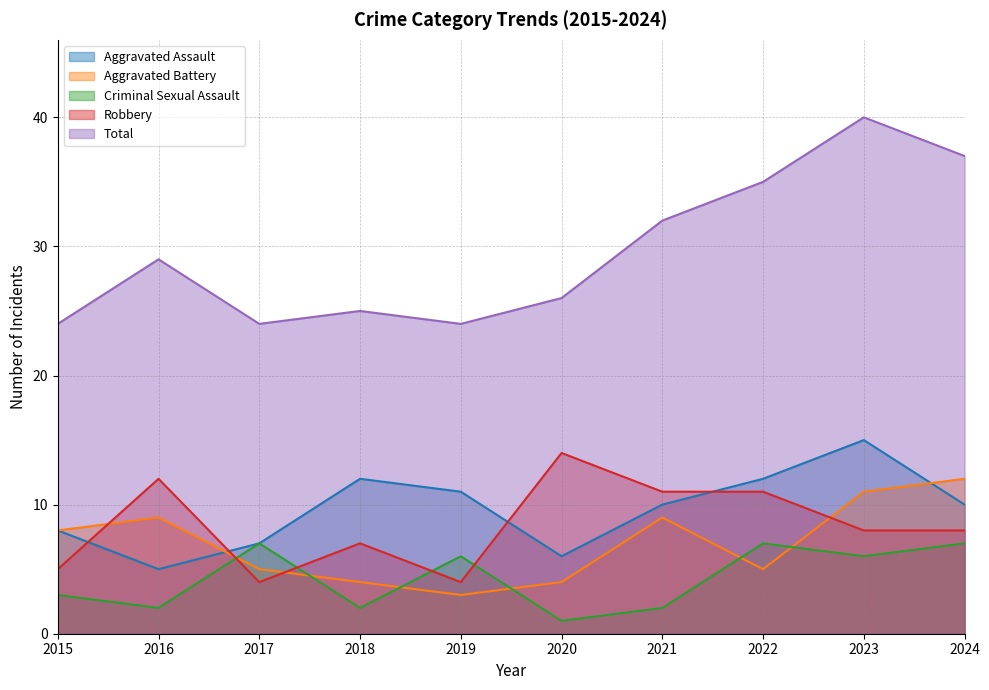

How many categories are shown in the chart?

10